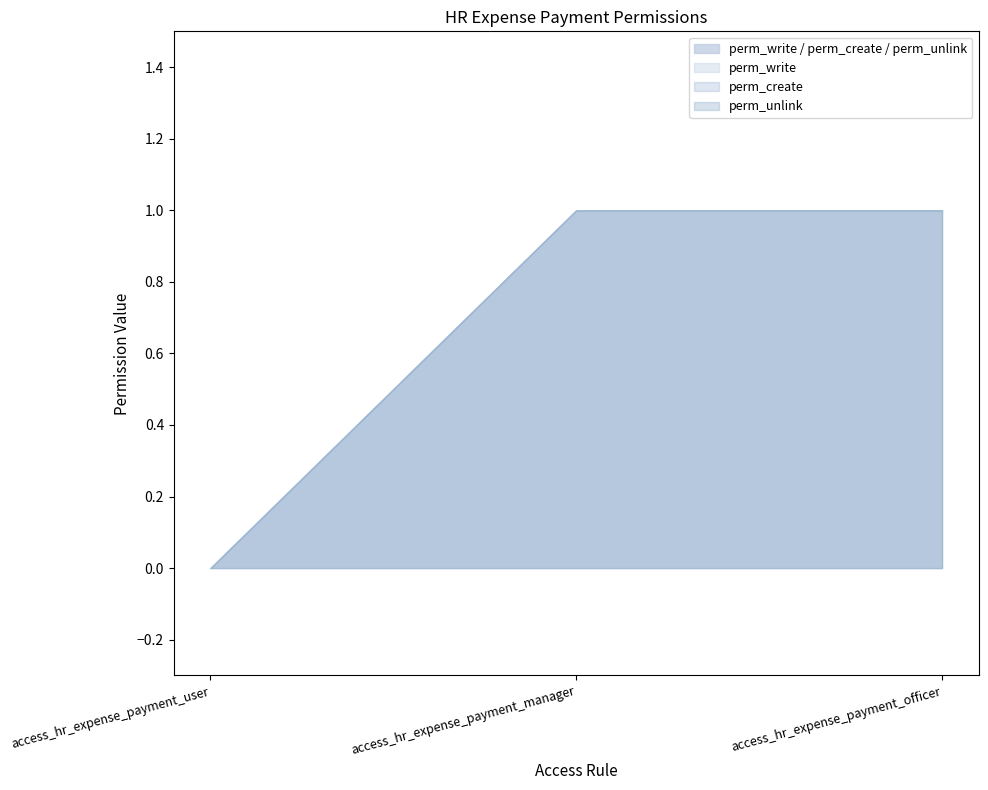

What is the sum of all perm_create values?

2